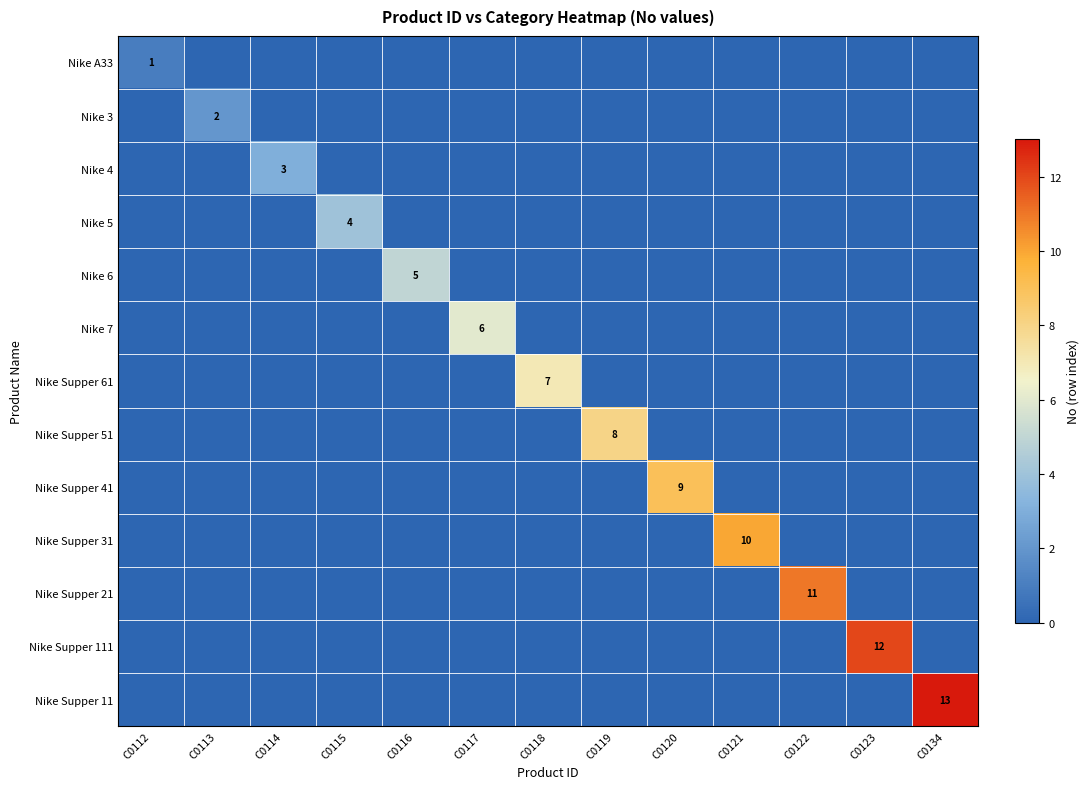

The Nike 4 series shows 1 at C0114. True or false?

False